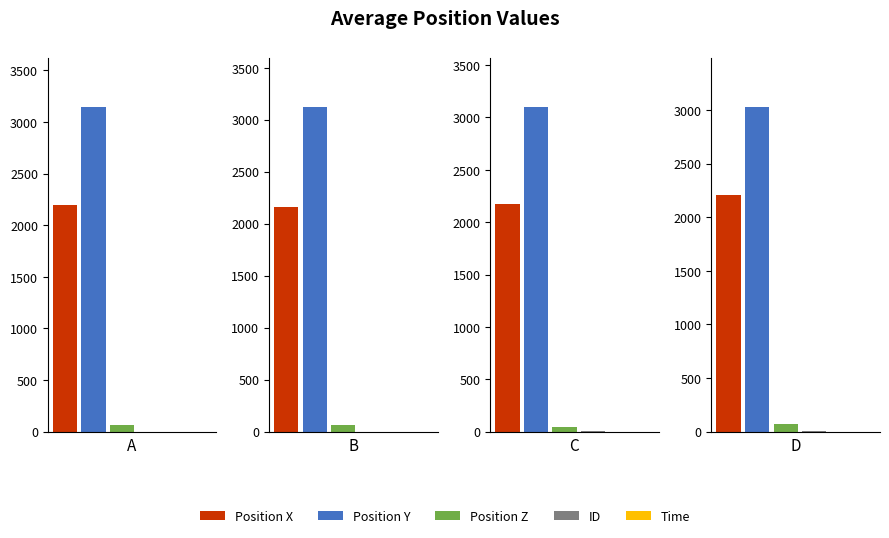

Are the bars horizontal?

No